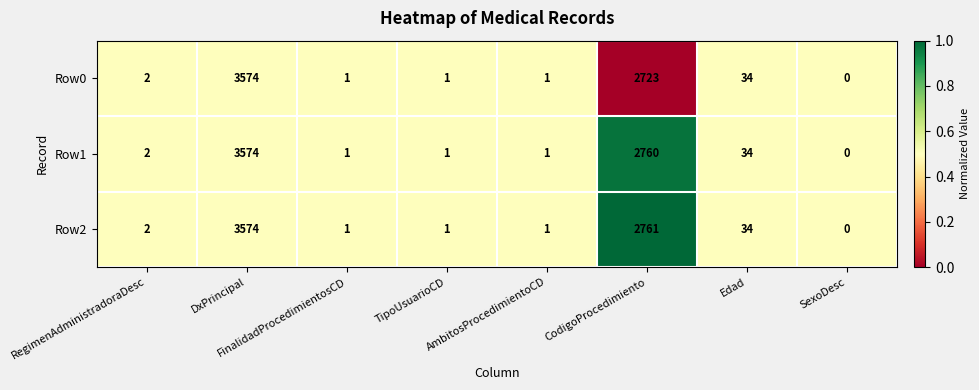

What is the maximum value for Row2?

3574